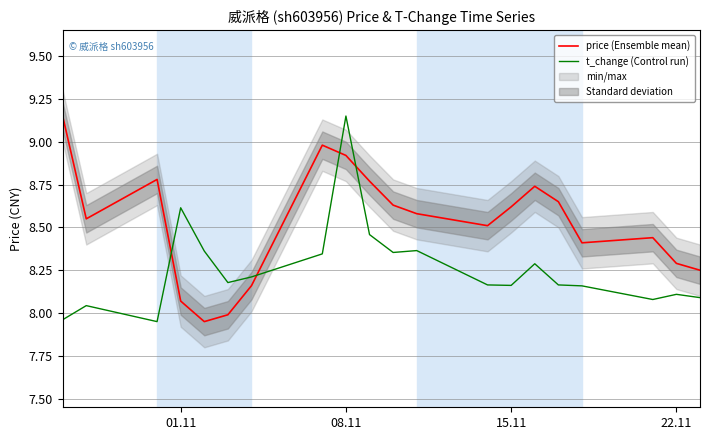

Which series ends up on top after the final intersection of t_change (Control run) and price (Ensemble mean)?

price (Ensemble mean)